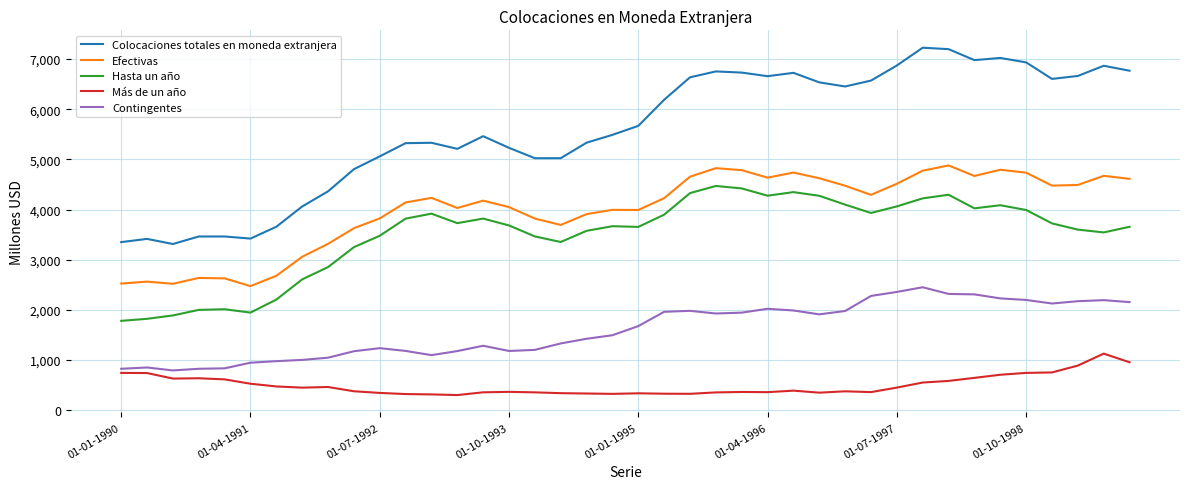

True or false: Hasta un año and Efectivas cross at least once.

False